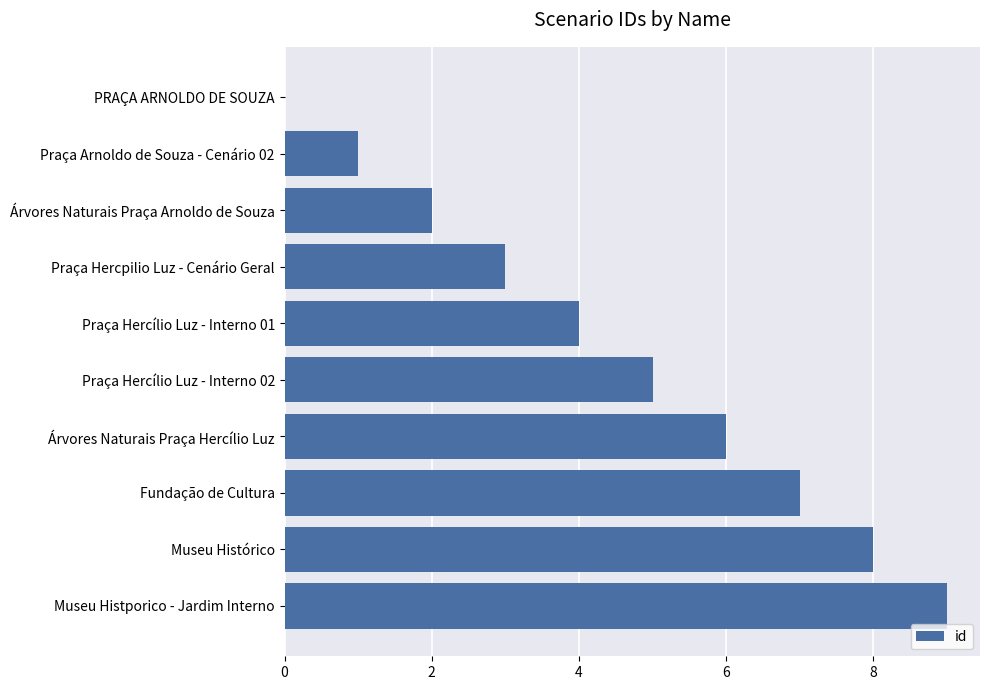

What is the sum of the values at Museu Histórico and Fundação de Cultura?

15